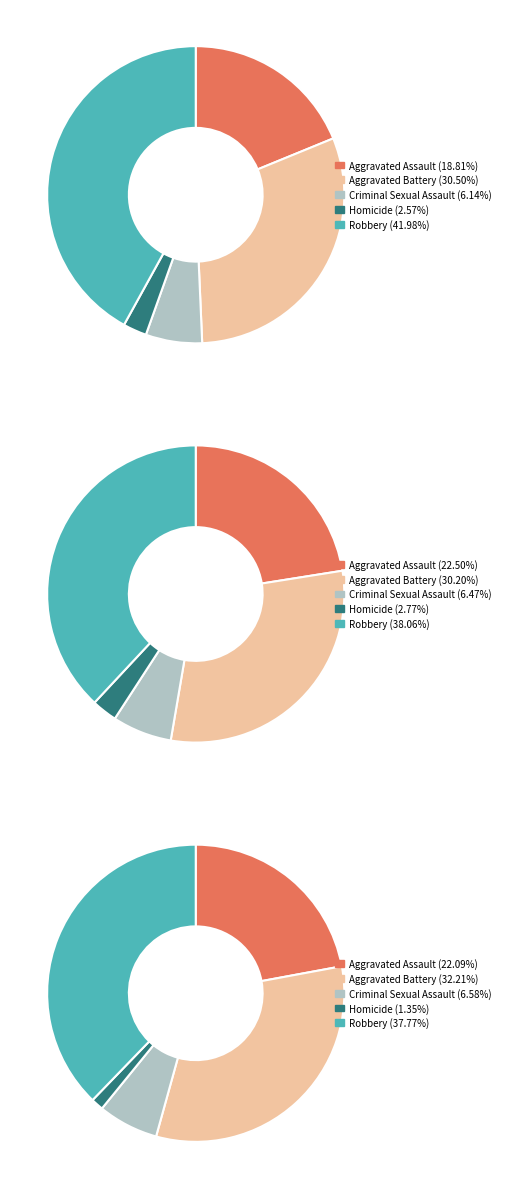

Does any single category account for the majority?

No